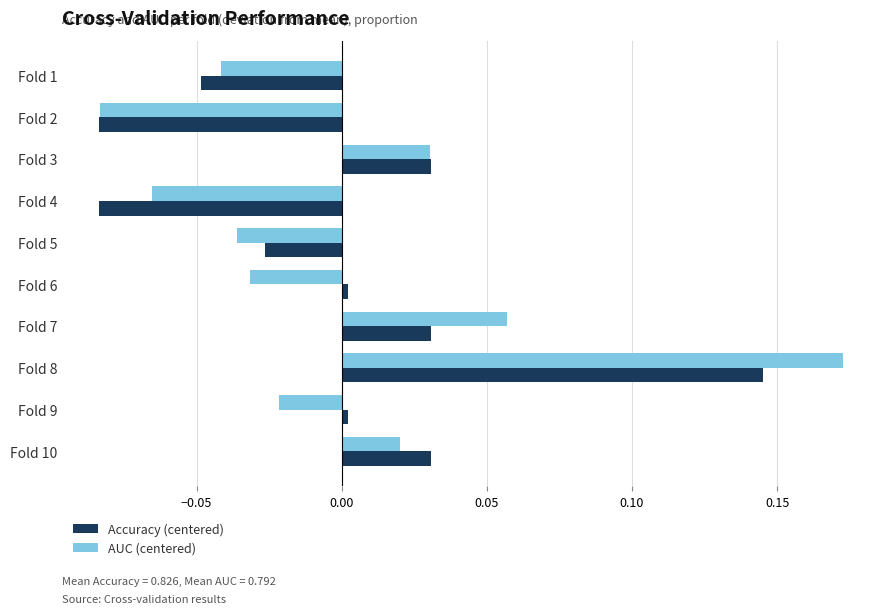

Which category has the highest value in the Accuracy (centered) series?

Fold 8